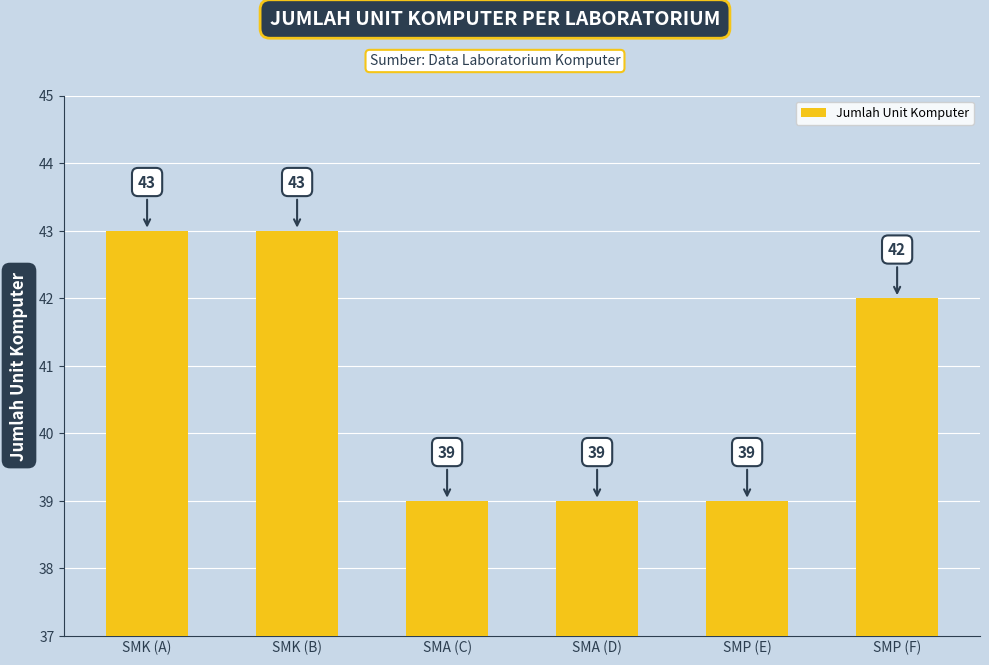

What is the label of the 3rd bar from the right?

SMA (D)